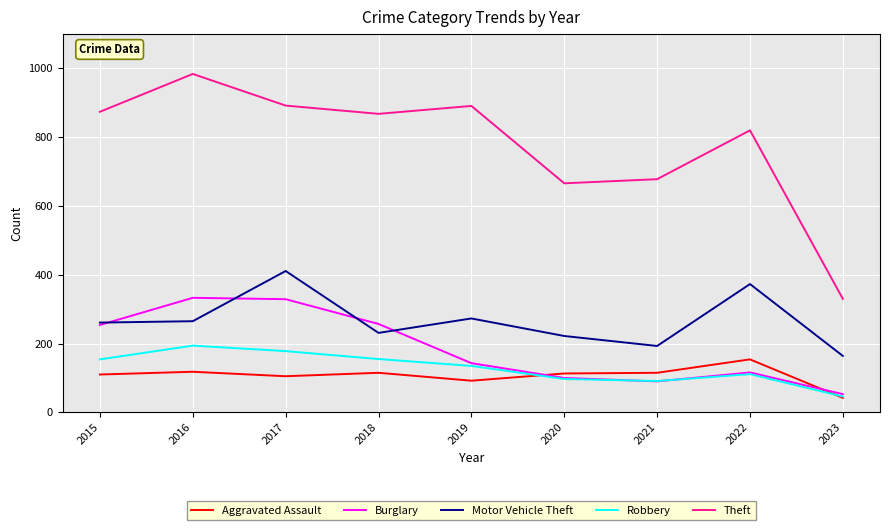

Is it true that Burglary equals 15 at 2023?

False